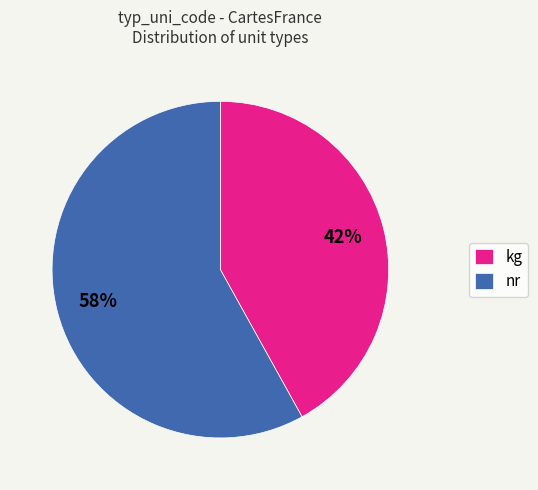

Is the sum of nr and kg greater than half?

Yes